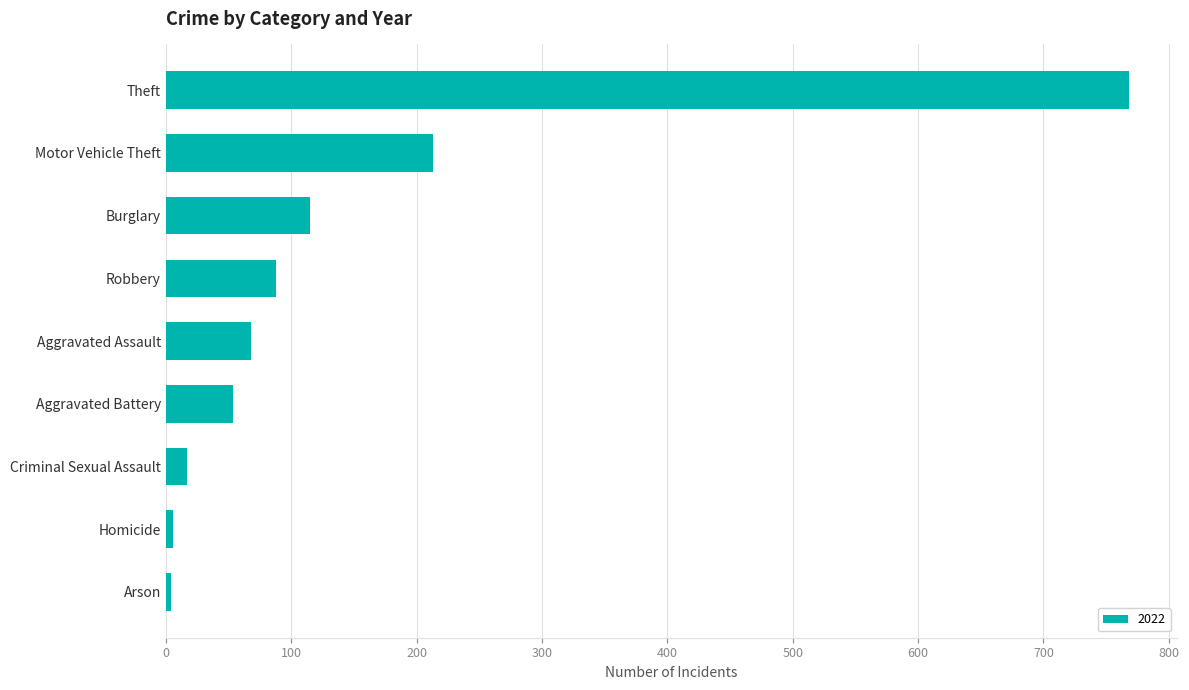

Is it true that the value at Theft is 1268?

False